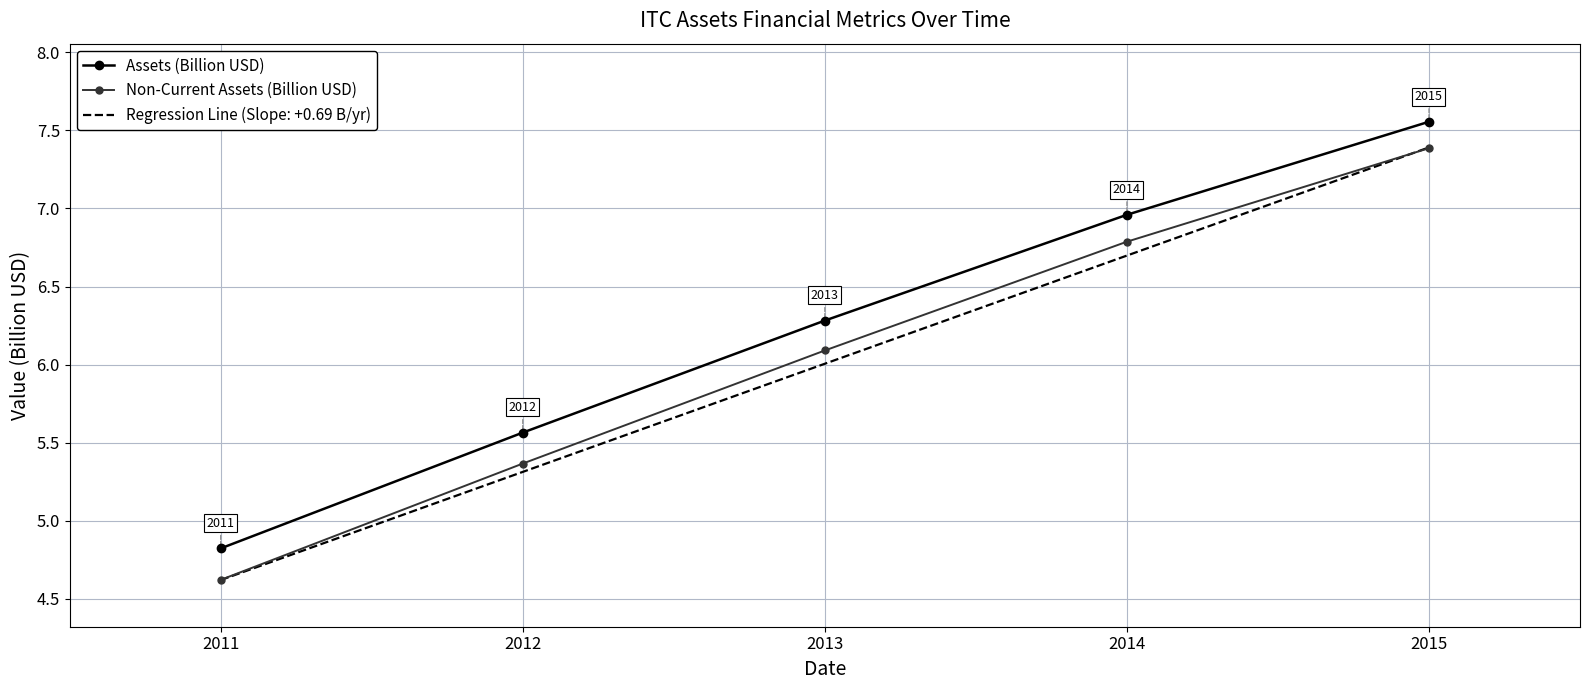

True or false: Assets (Billion USD) has more than 0 interior local peaks.

False